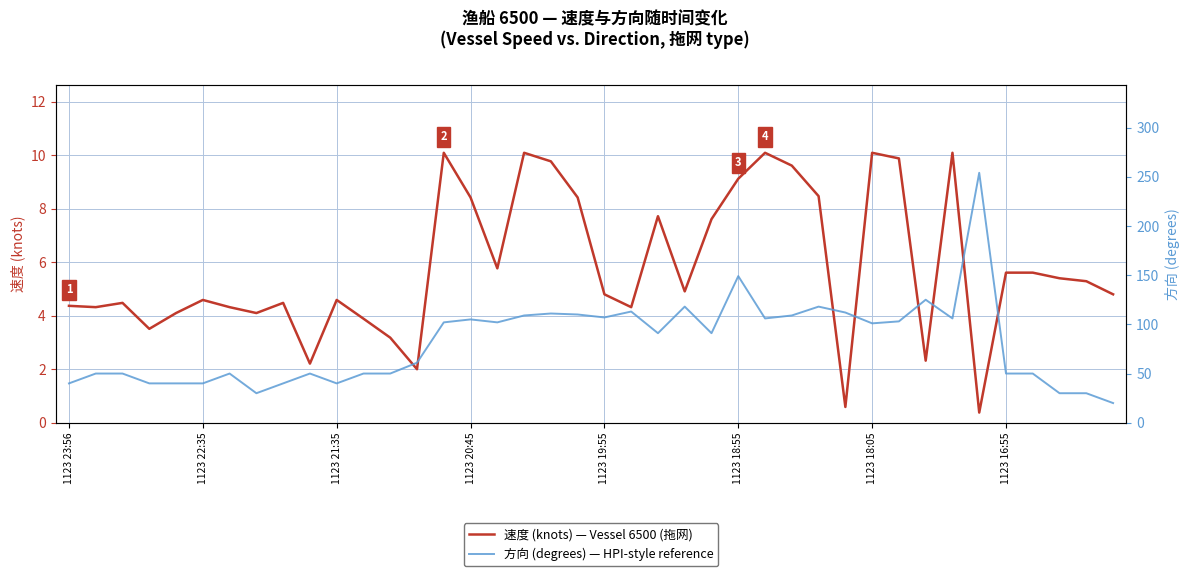

How many values in the 方向 (degrees) — HPI-style reference series are below 91?

19